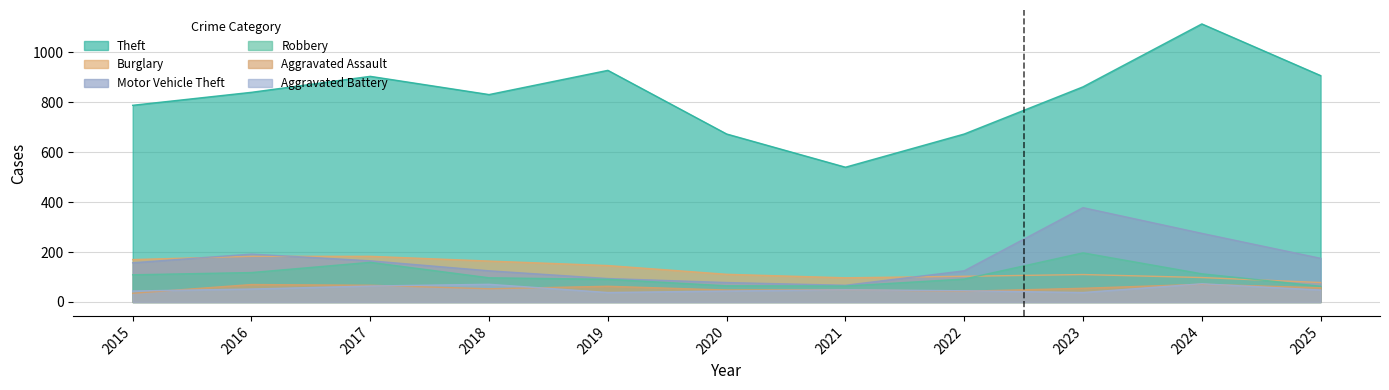

List the labels in order of Motor Vehicle Theft value, smallest first.

2021, 2020, 2019, 2018, 2022, 2015, 2017, 2025, 2016, 2024, 2023